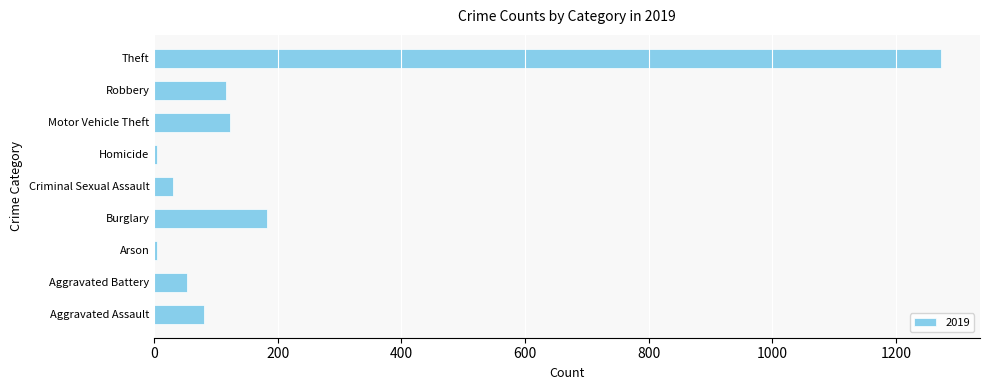

Between Robbery and Aggravated Battery, which is larger?

Robbery